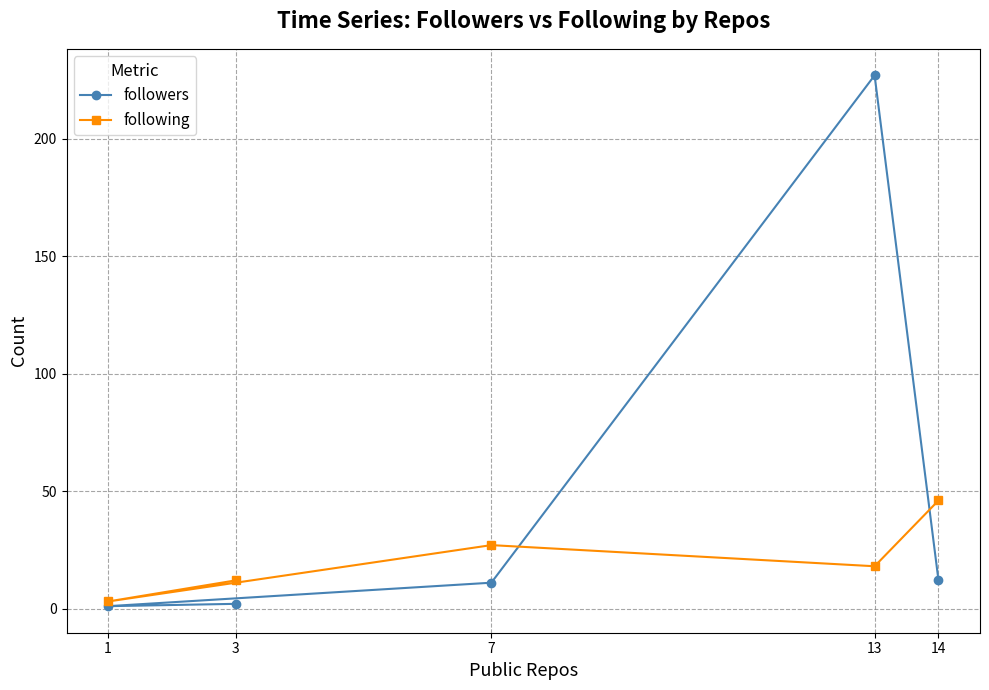

True or false: followers has more than 0 interior local peaks.

True